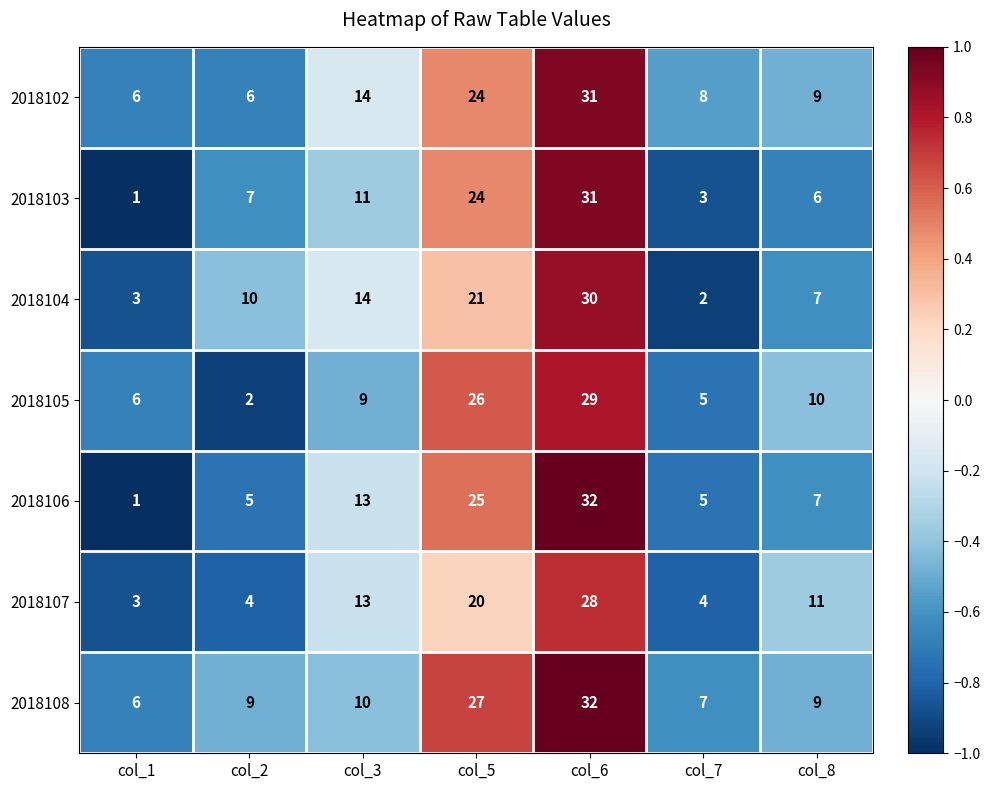

How many data points does each series have?

7